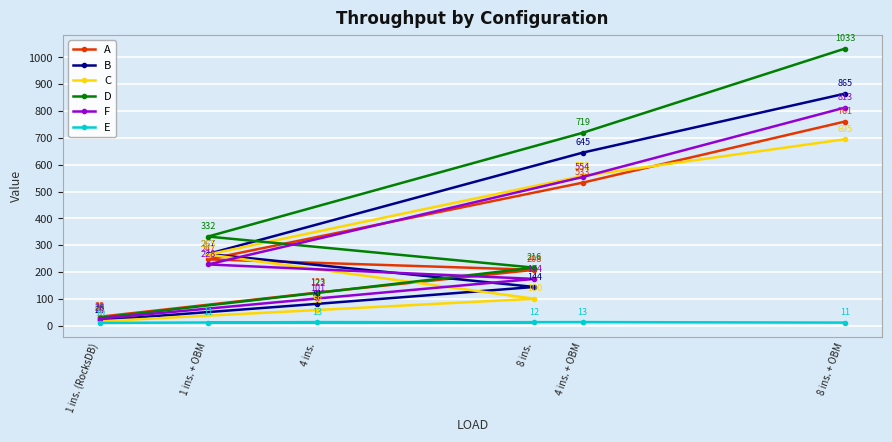

At which label is B closest to 442?

1 ins. + OBM